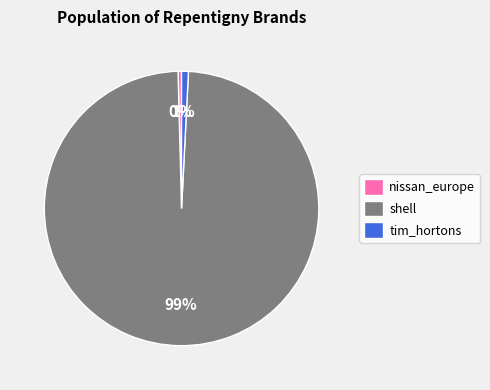

Is shell the majority of the pie?

Yes